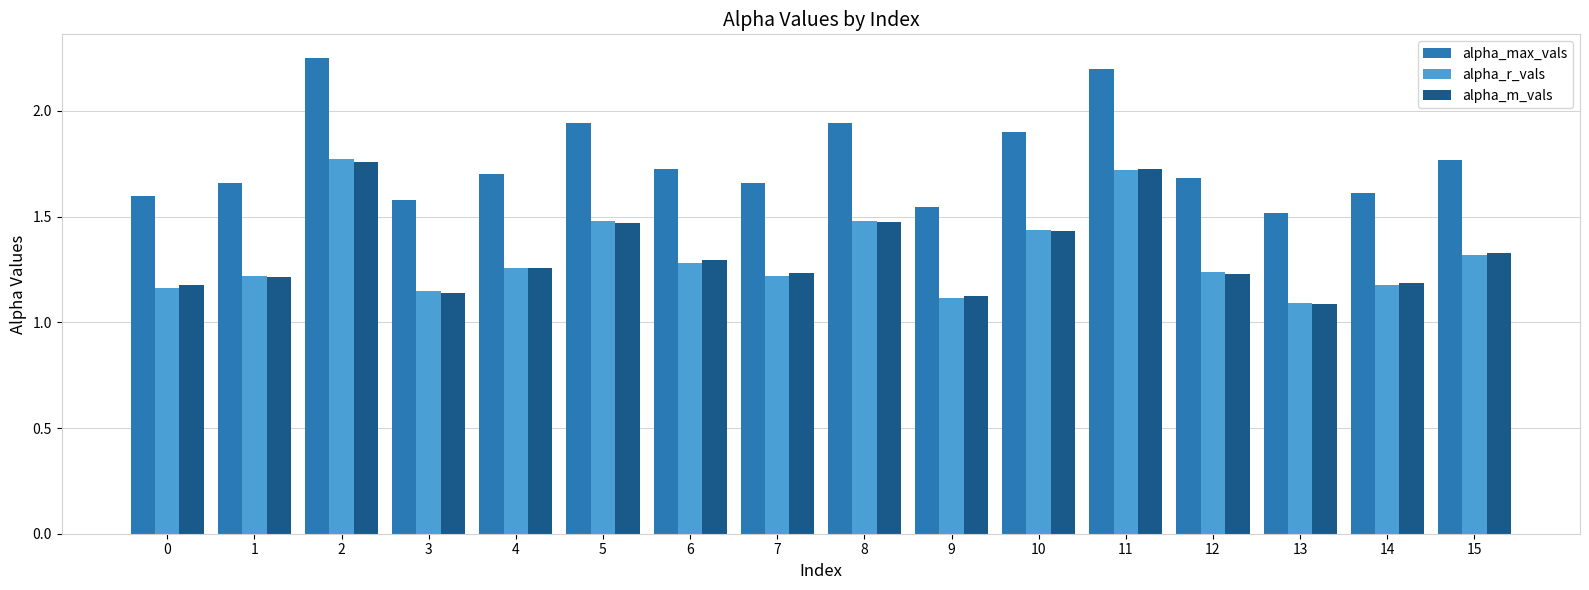

At which label is alpha_r_vals closest to 1?

13